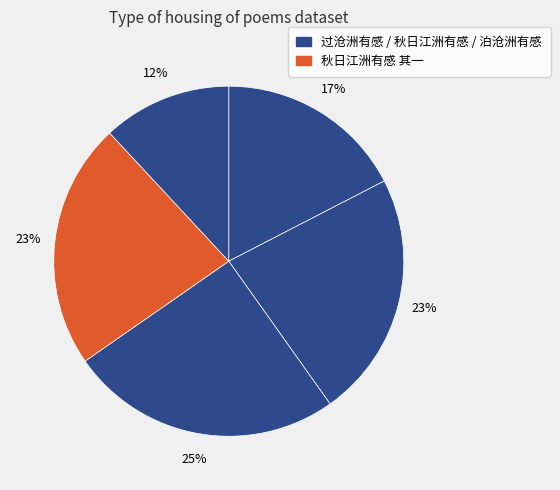

How many segments does this pie chart have?

5